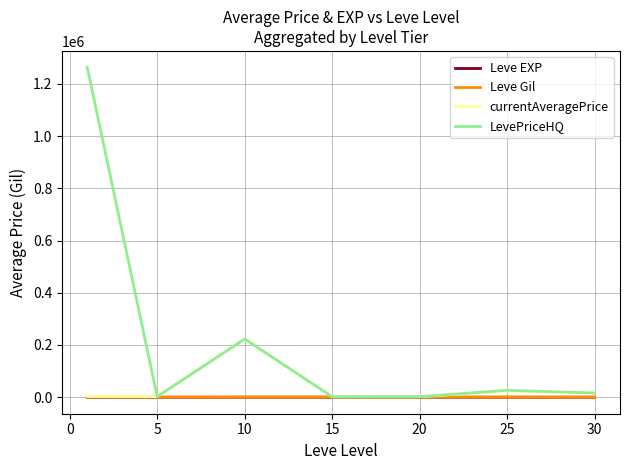

What are all the series names shown in the legend?

Leve EXP, Leve Gil, currentAveragePrice, LevePriceHQ